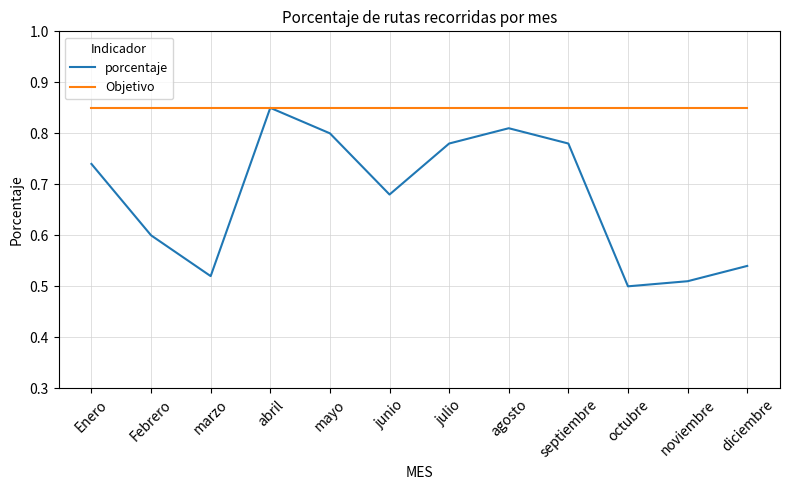

Which series has the widest spread of values?

porcentaje